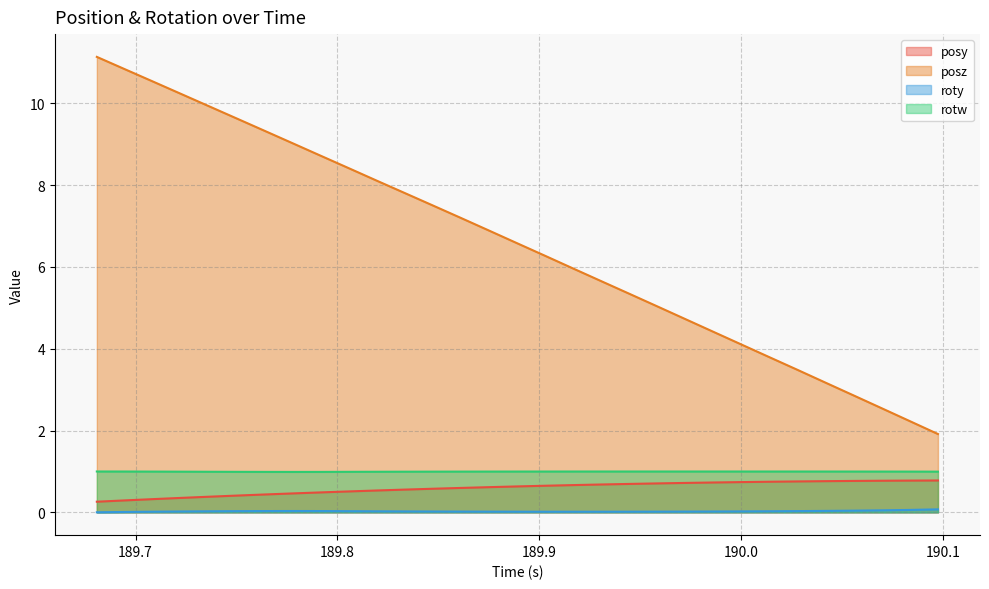

True or false: posy and roty cross at least once.

False